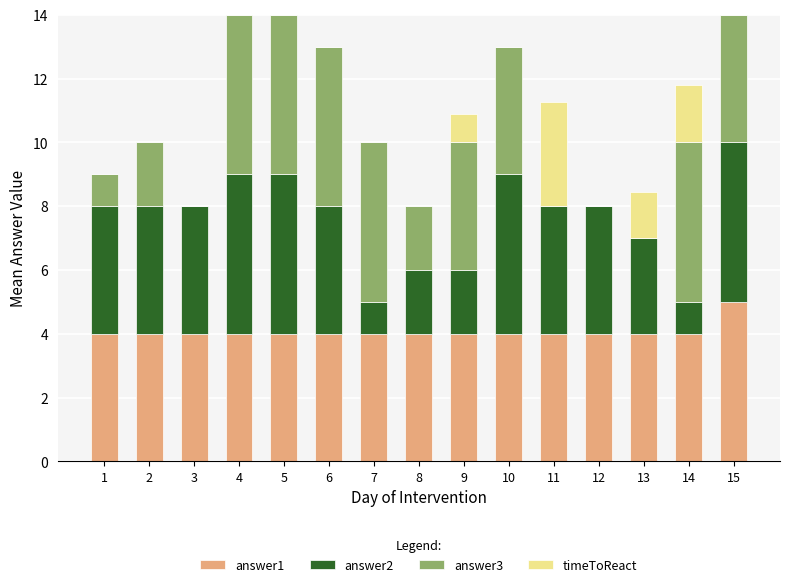

What is the maximum value for answer1?

5.0